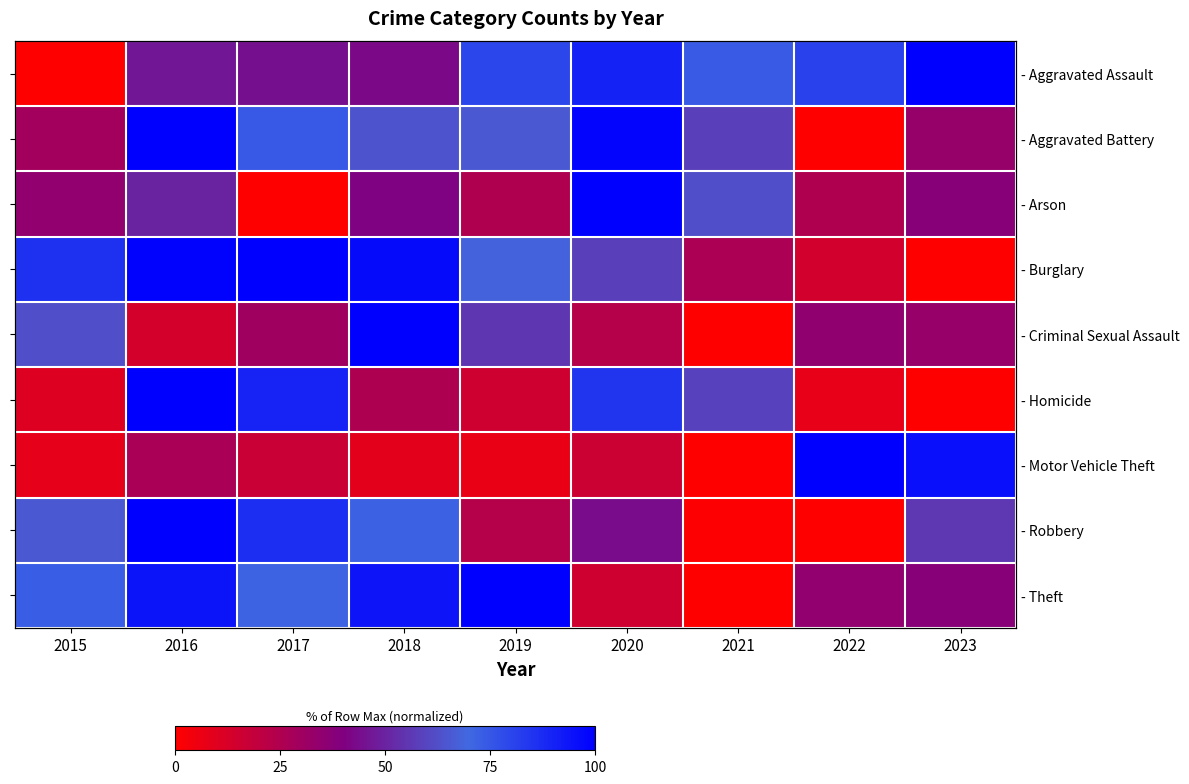

Where does the - Motor Vehicle Theft series first go above 16?

2016